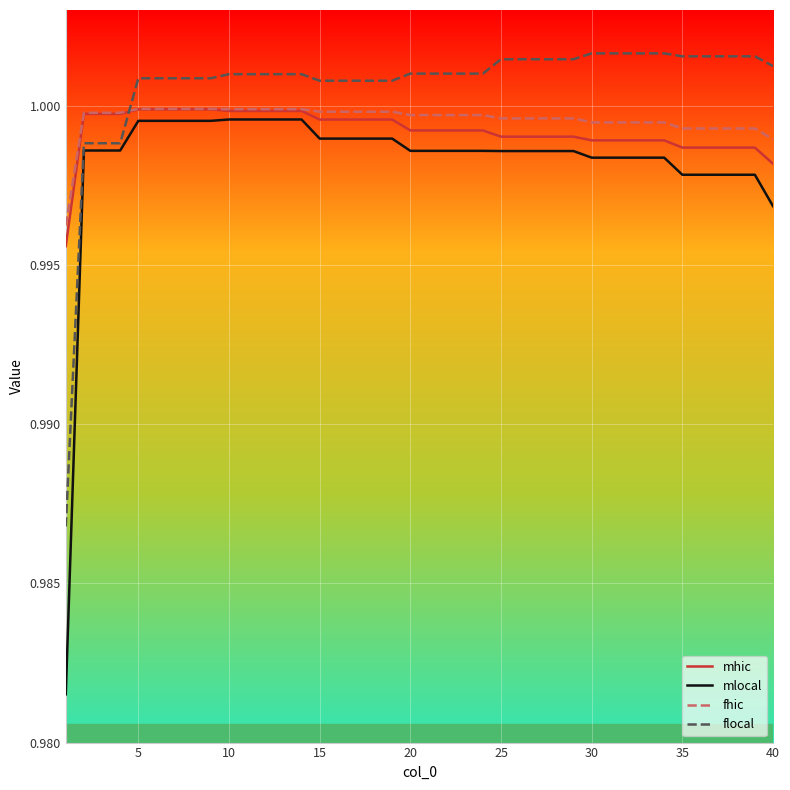

After their last crossing, which series has the higher values: flocal or mhic?

flocal